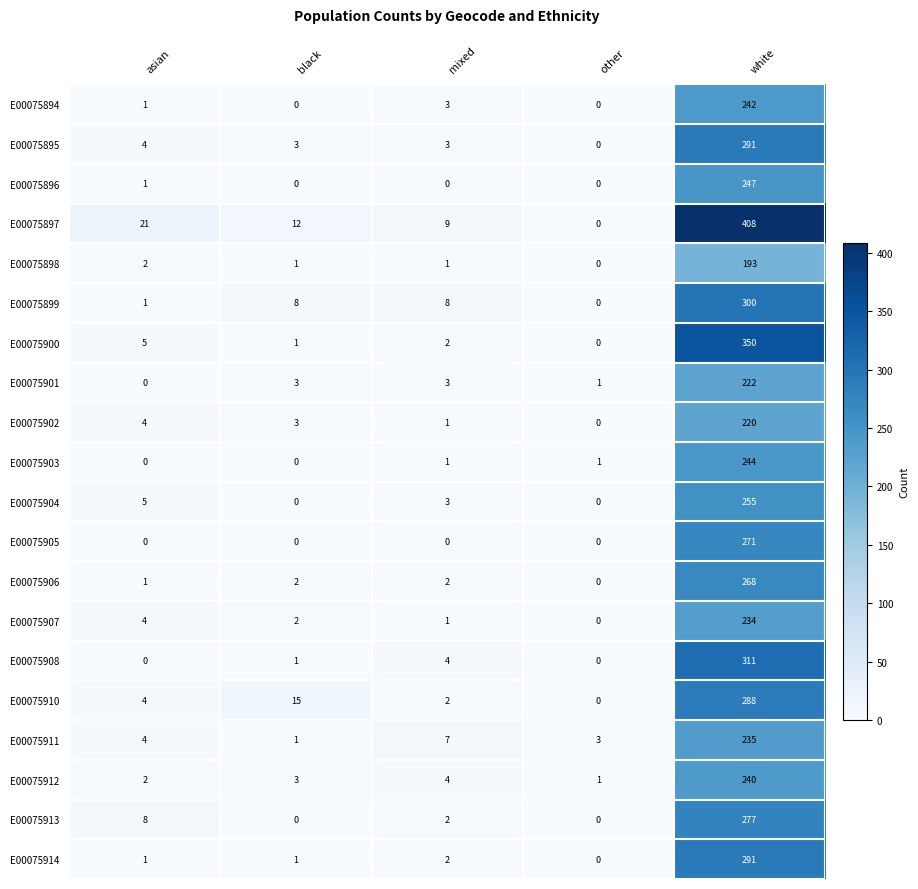

What is the maximum value for E00075902?

220